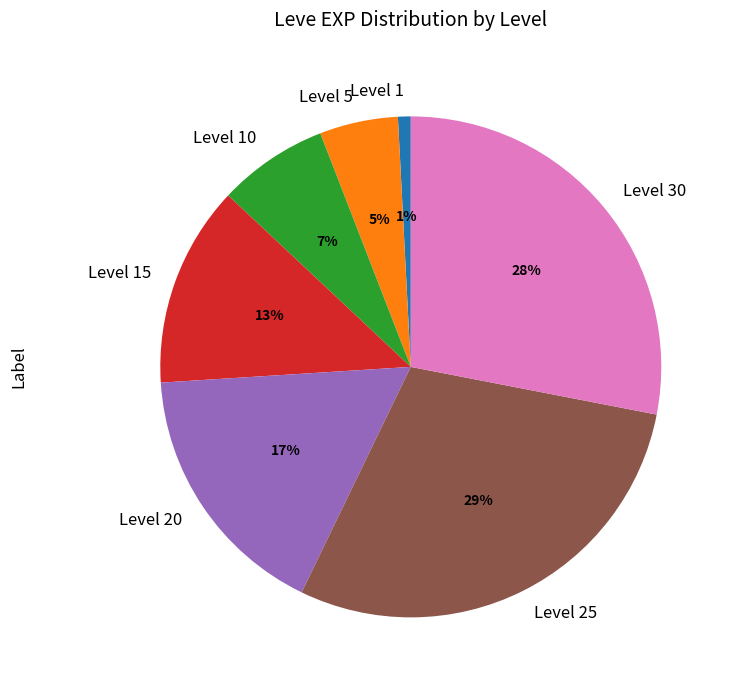

Rank the categories by value from lowest to highest.

Level 1, Level 5, Level 10, Level 15, Level 20, Level 30, Level 25